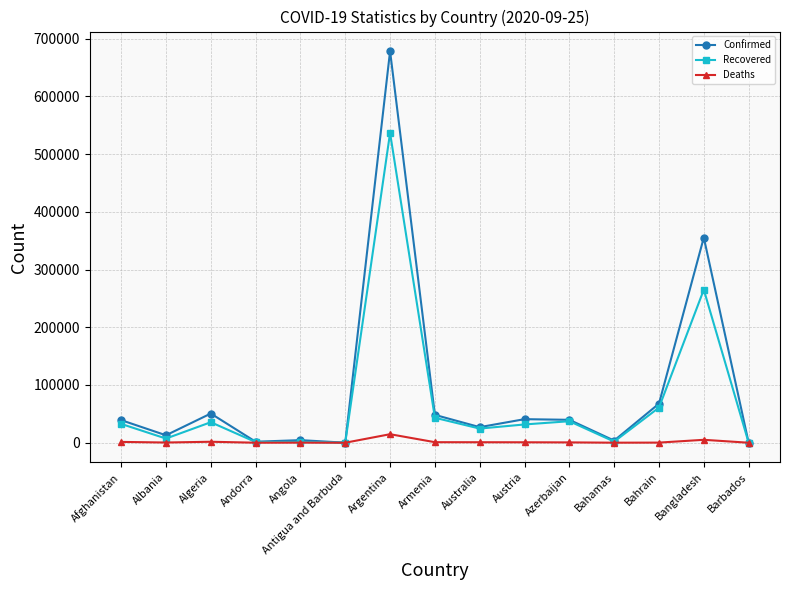

What is the label of the 13th point from the left?

Bahrain